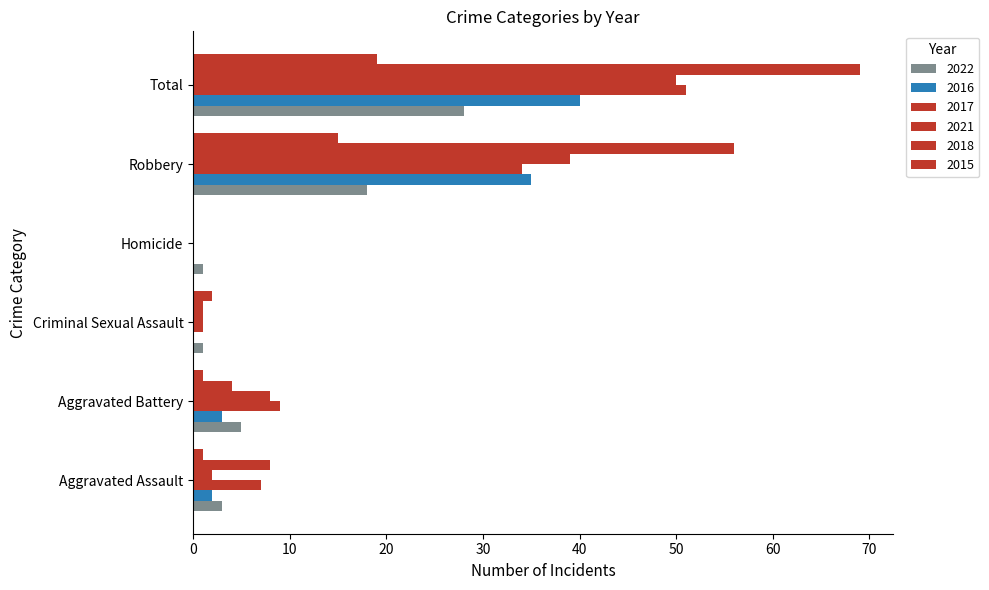

How many data points does each series have?

6